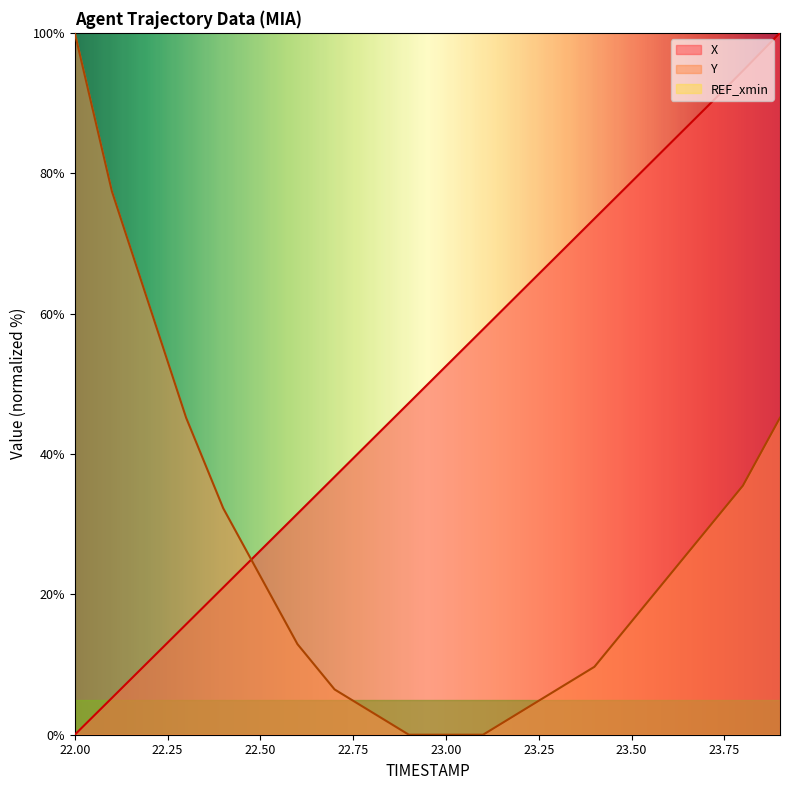

What is the highest value of the Y series?

100.0